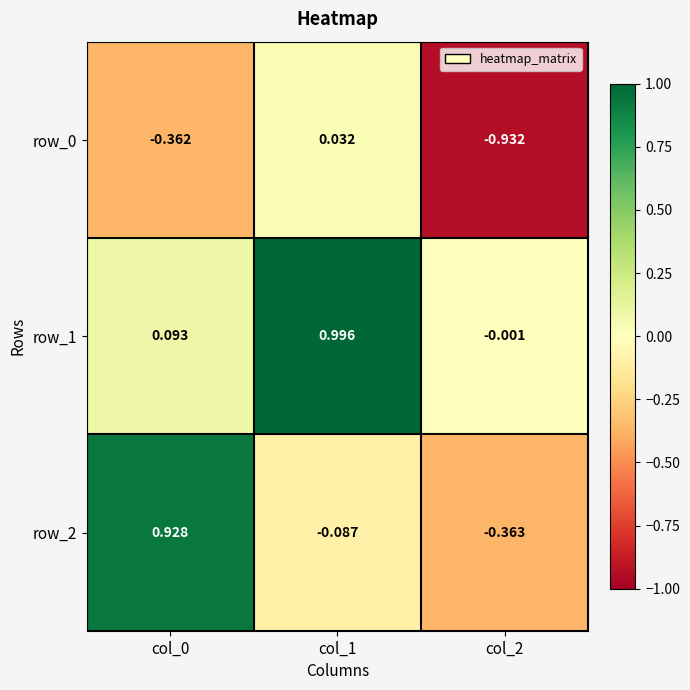

Is the value of row_1 at col_2 greater than the value of row_2 at col_0?

No